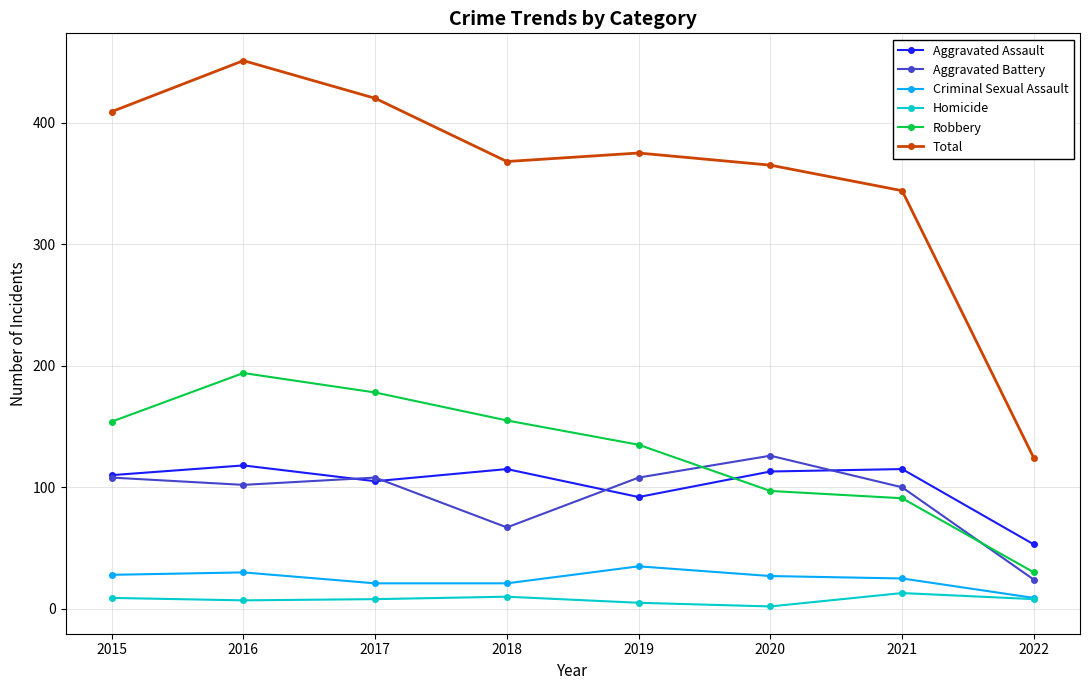

What is the difference between the Aggravated Battery values at 2020 and 2017?

18